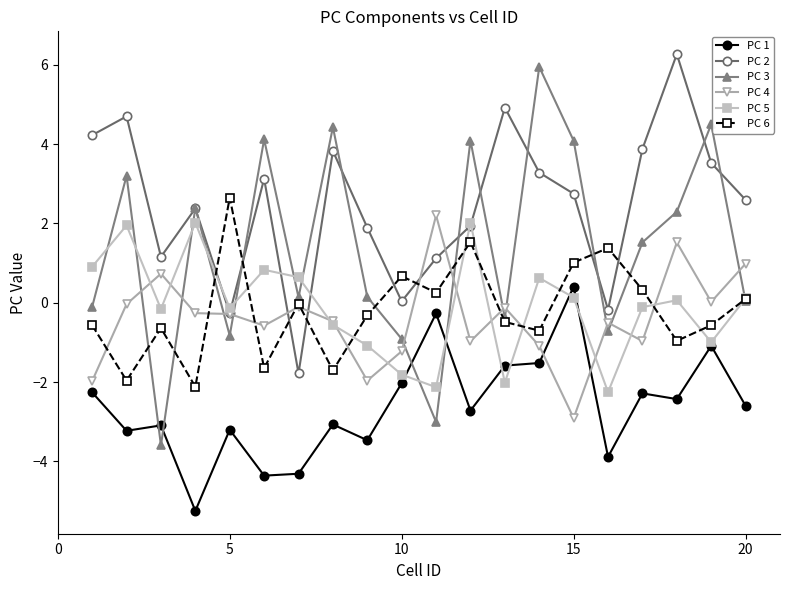

Which series has the widest spread of values?

PC 3